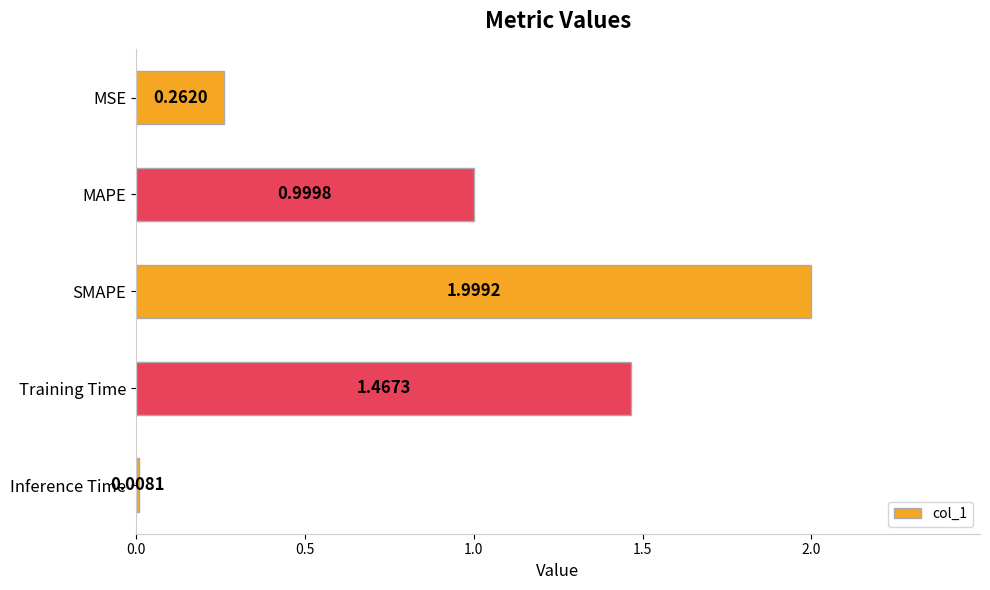

At which label is the value closest to 1?

MAPE